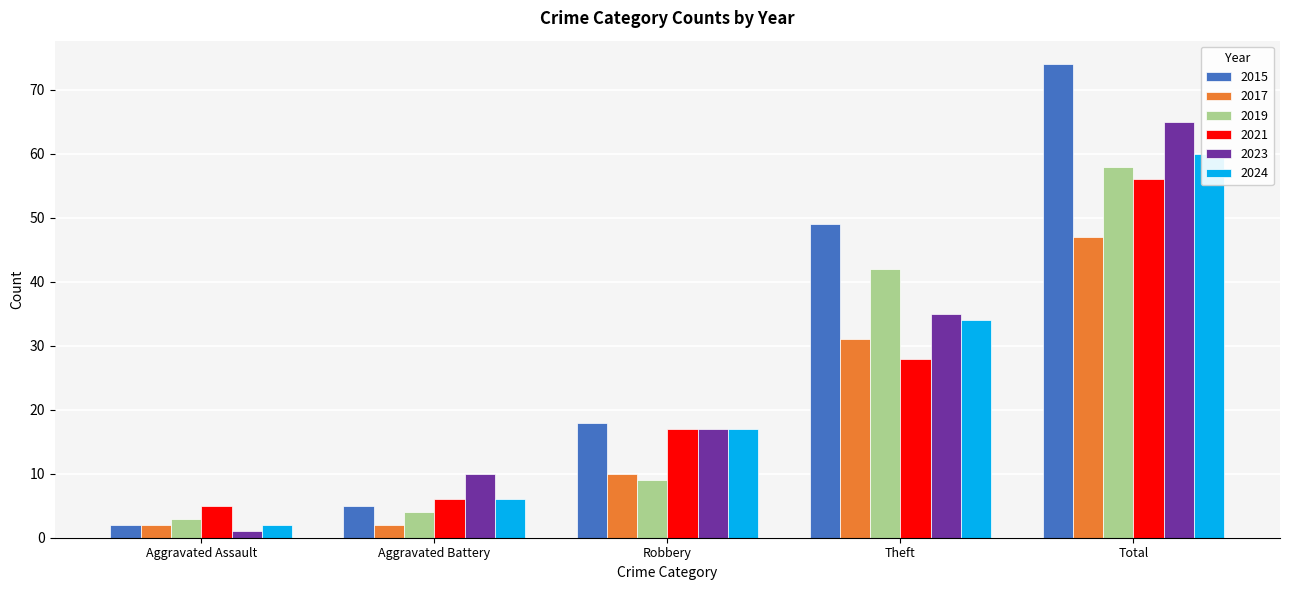

At which category is the sum across all series the highest?

Total